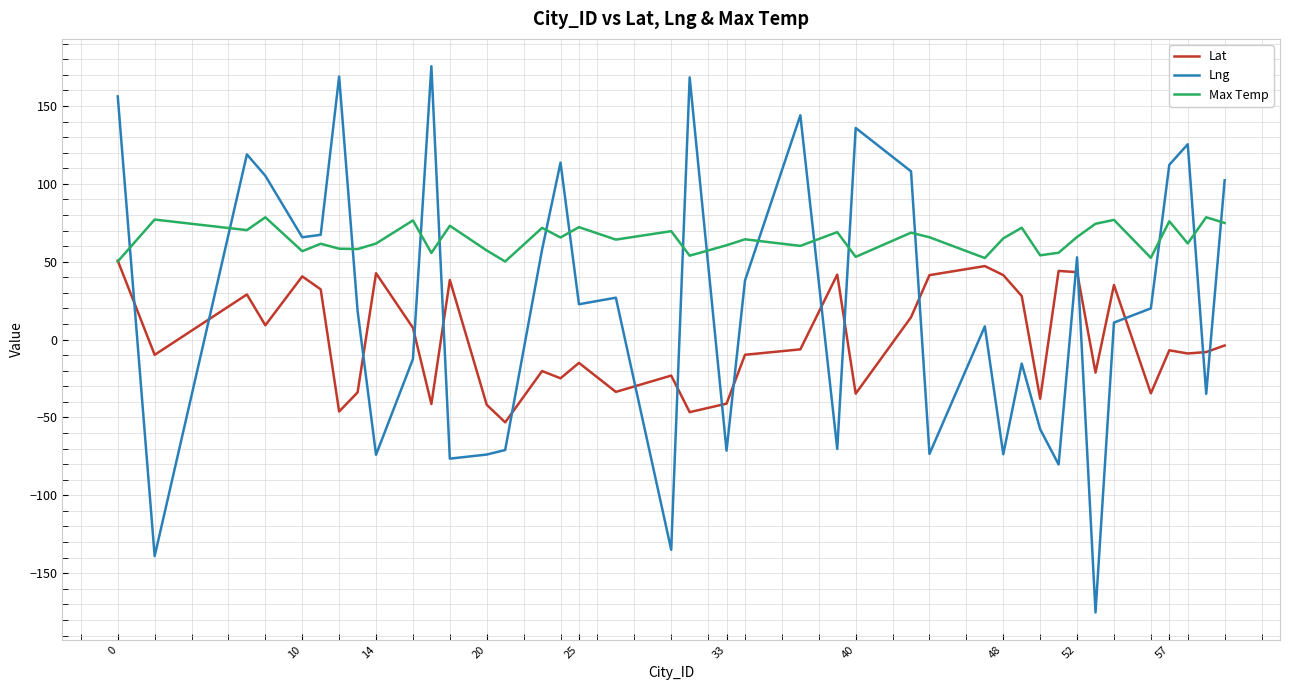

What is the smallest value displayed?

-175.2